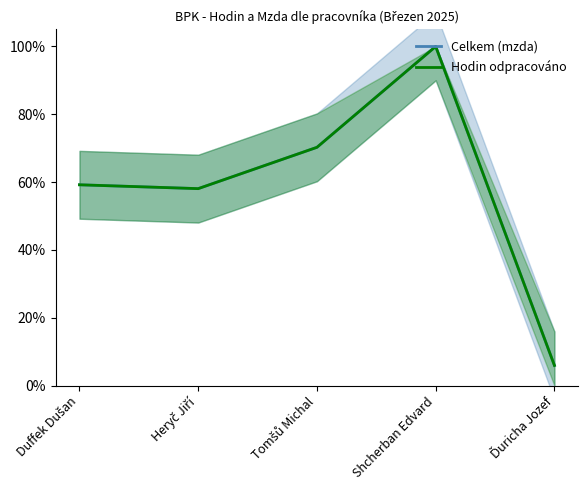

How many lines are shown in the chart?

2